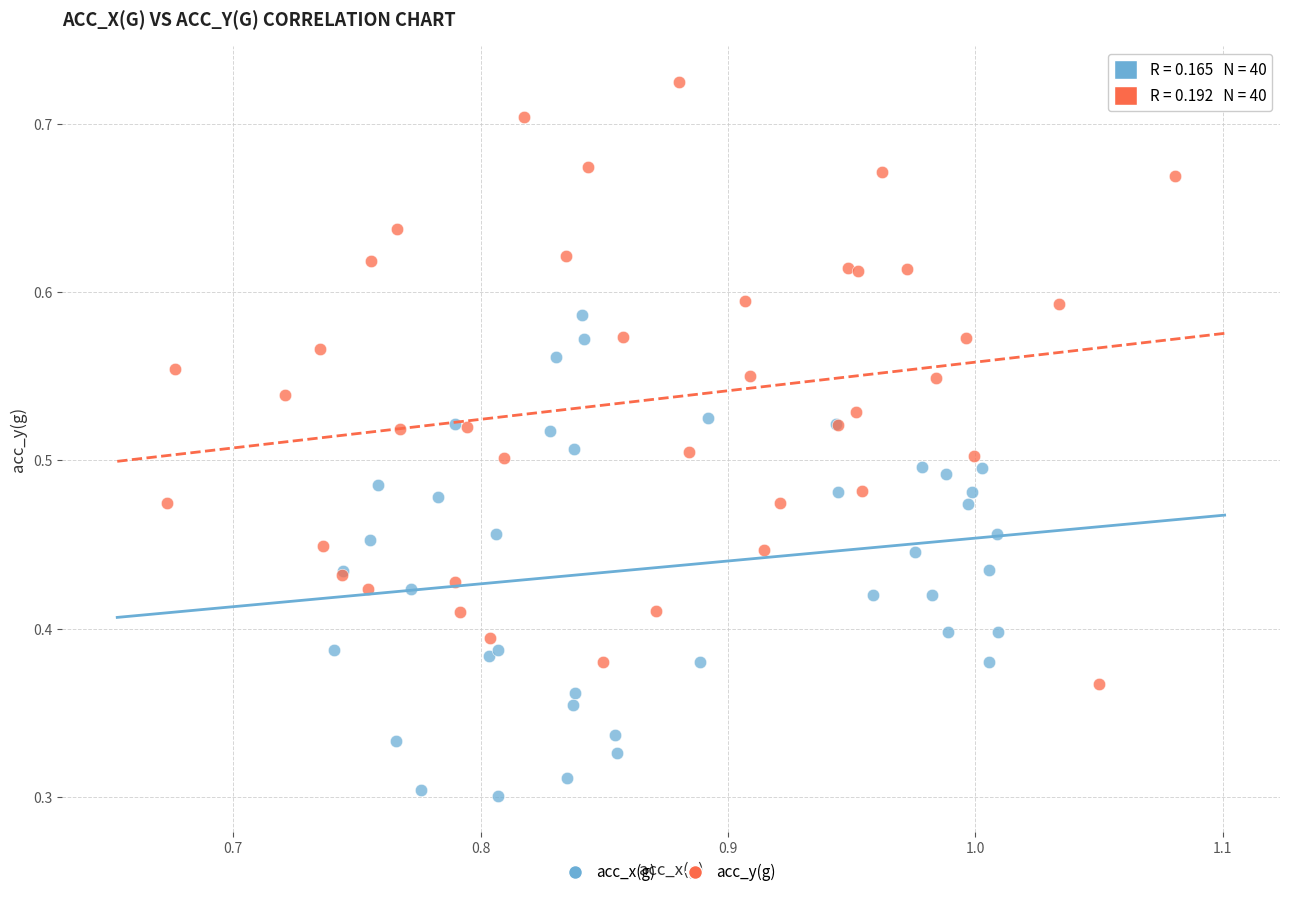

What are all the series names shown in the legend?

acc_x(g), acc_y(g)